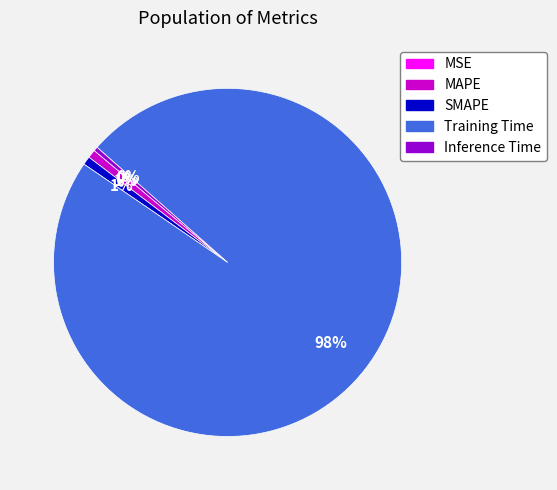

What is the largest slice in the pie chart?

Training Time